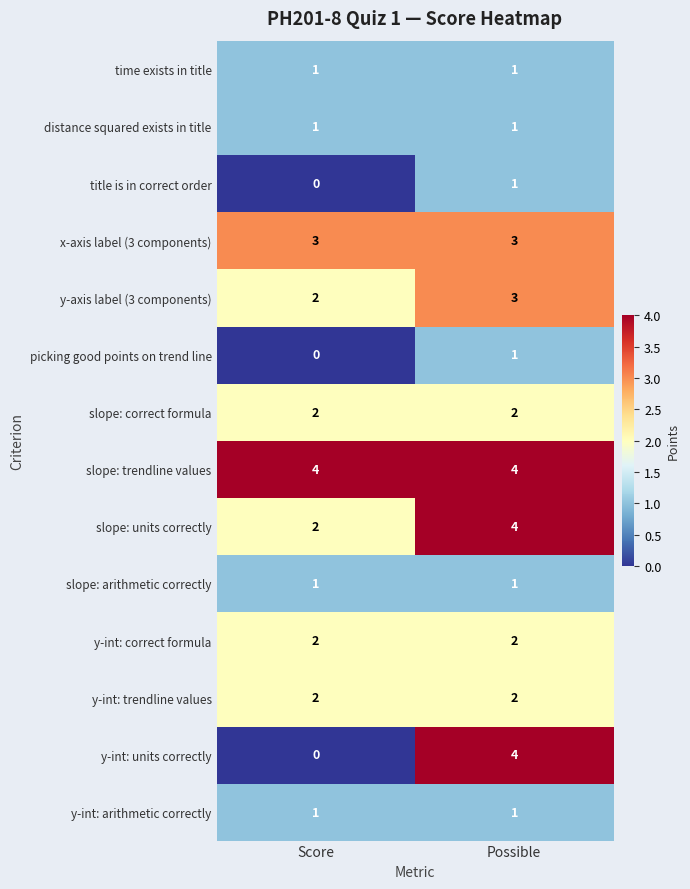

What is the sum of the slope: correct formula values at Possible and Score?

4